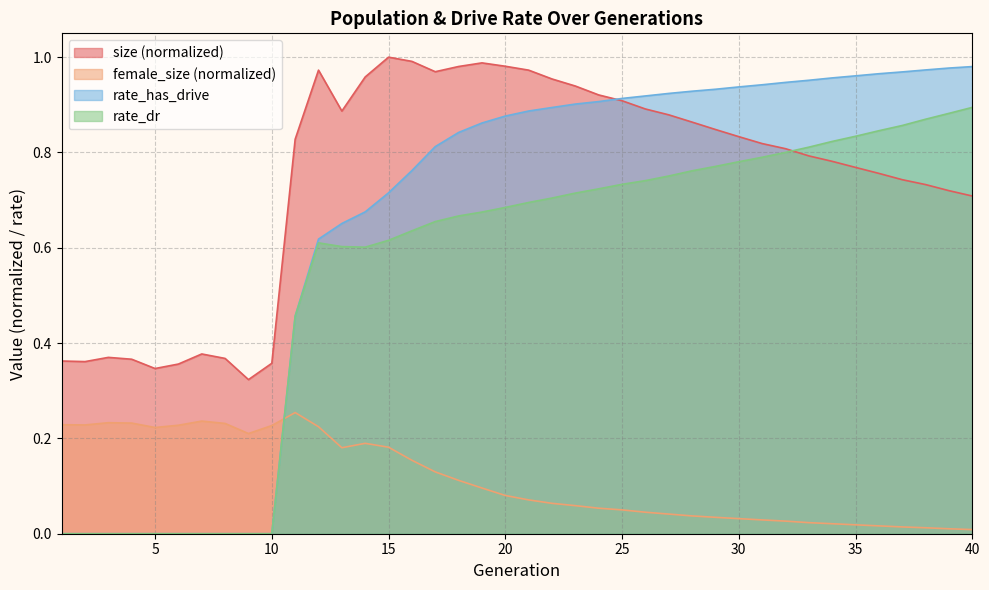

What is the sum of all rate_has_drive values?

26.0